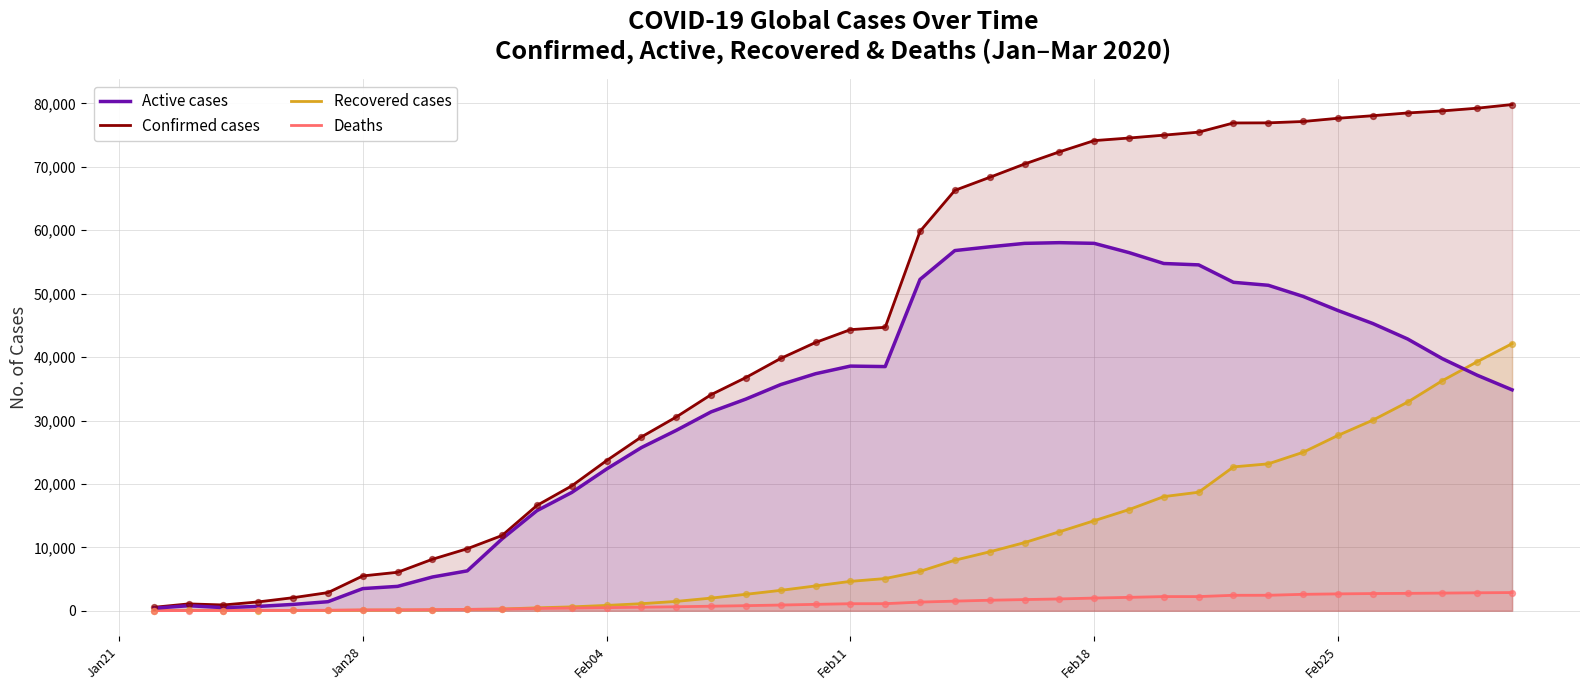

Which series has the largest range (max minus min)?

Confirmed cases